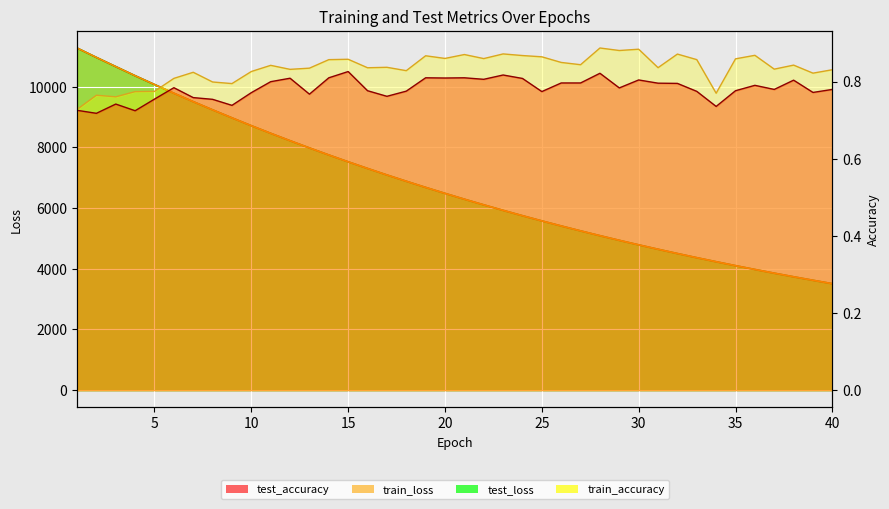

What is the value of the test_loss point at the 17th from the left?

7093.4